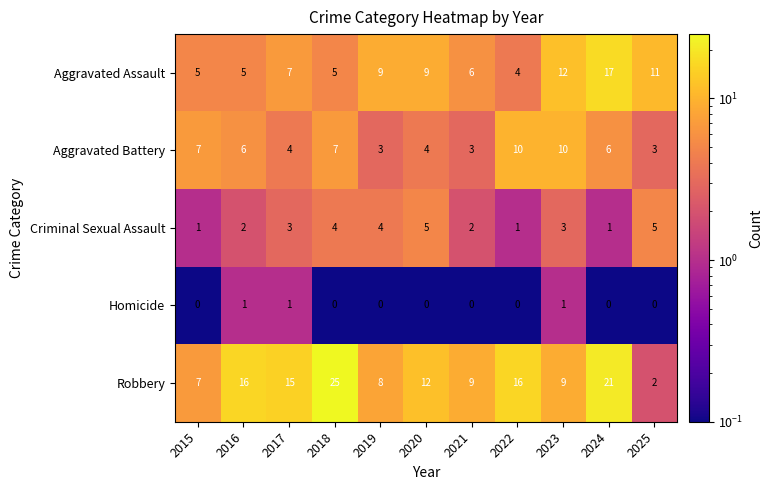

Count the Homicide values in the range 0 to 1.

11